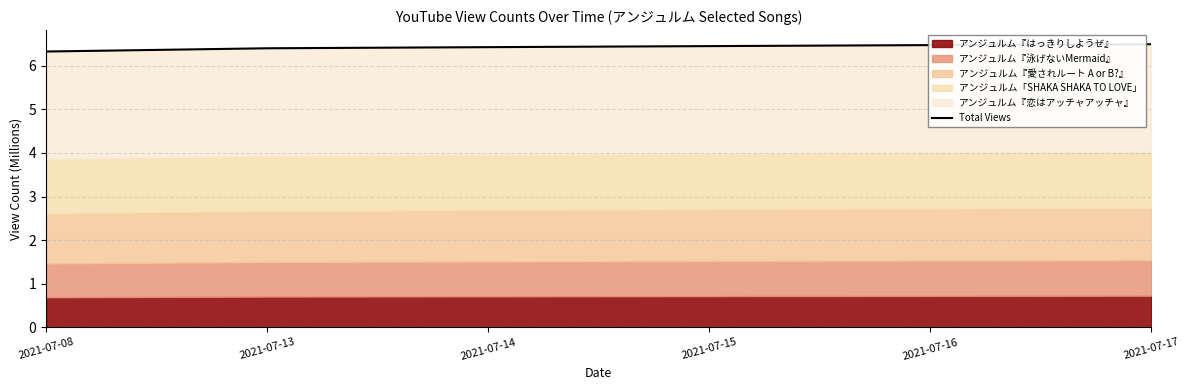

How many lines are shown in the chart?

1